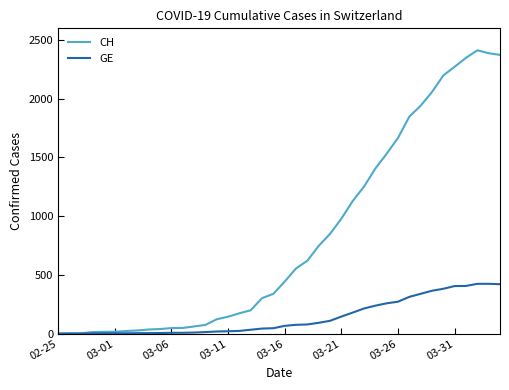

What is the maximum value for CH?

2413